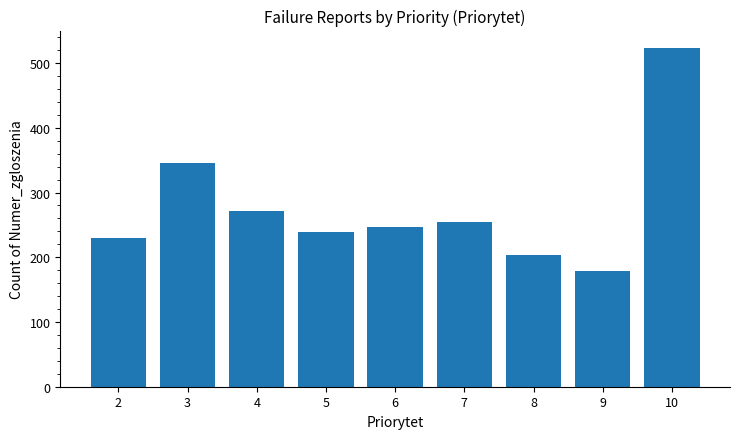

What is the value of the 2nd bar from the left?

346